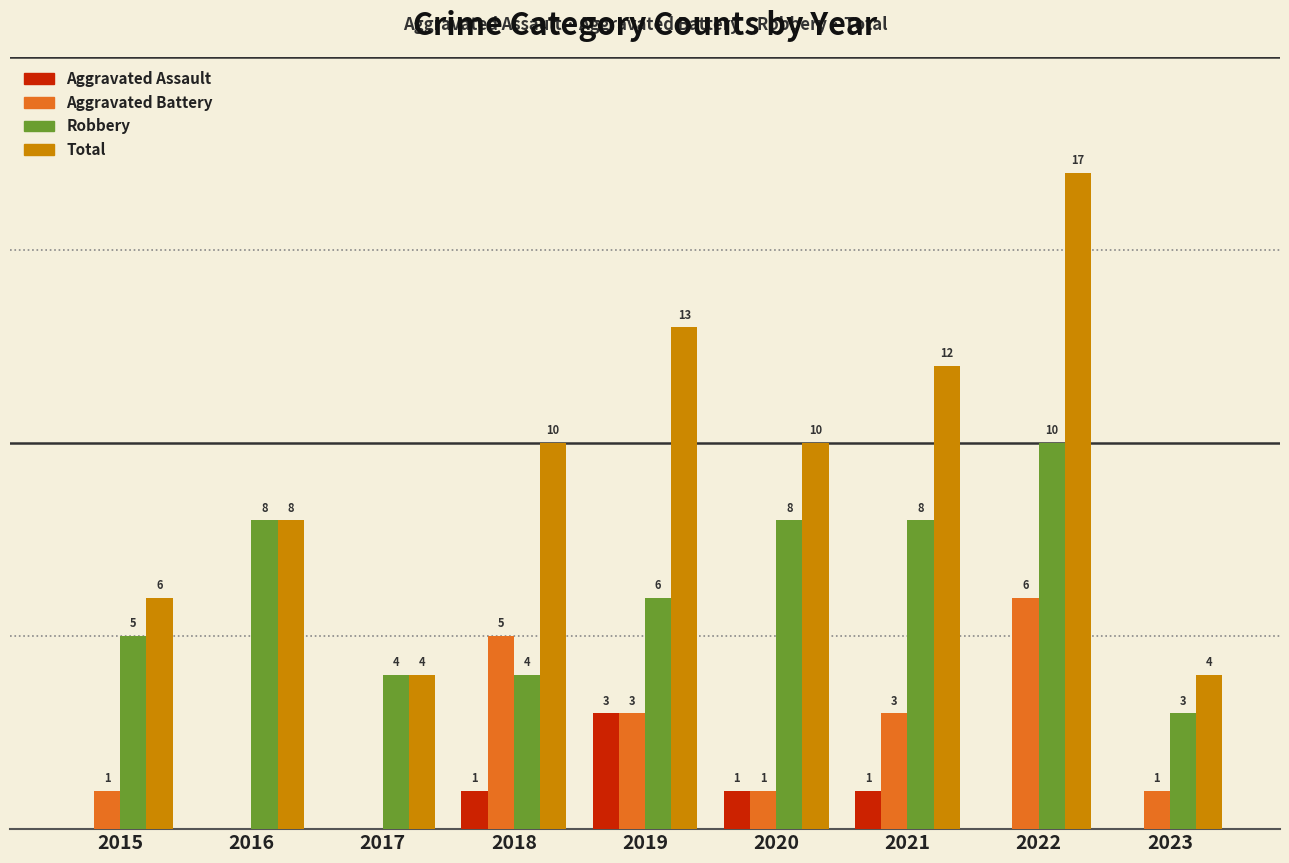

Which series has the largest total across all categories?

Total